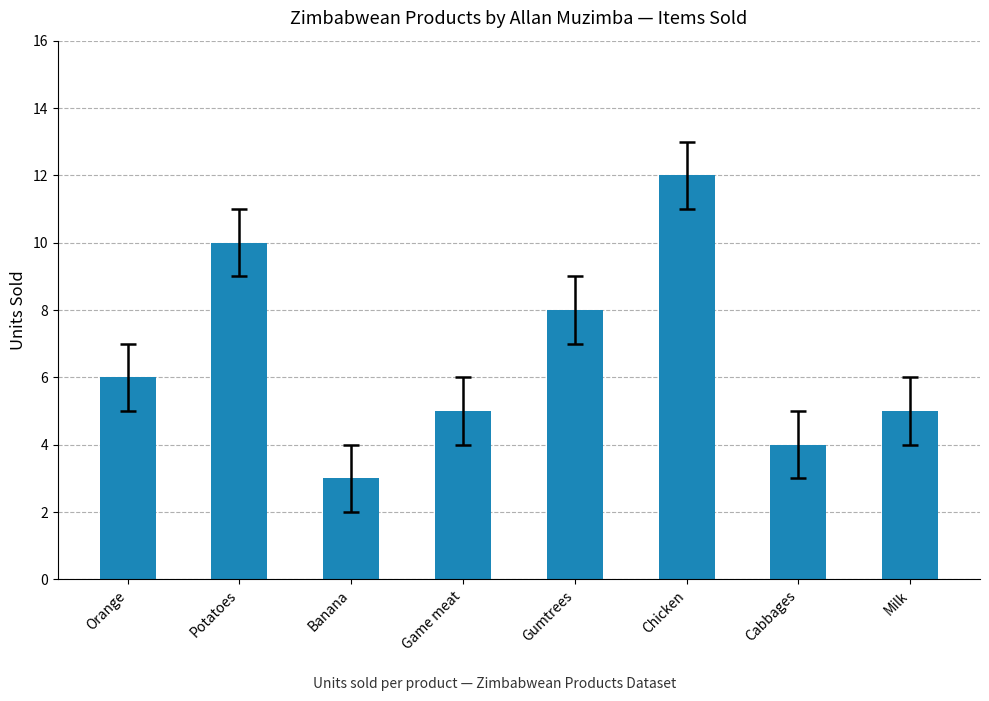

The value at Cabbages is 4. True or false?

True